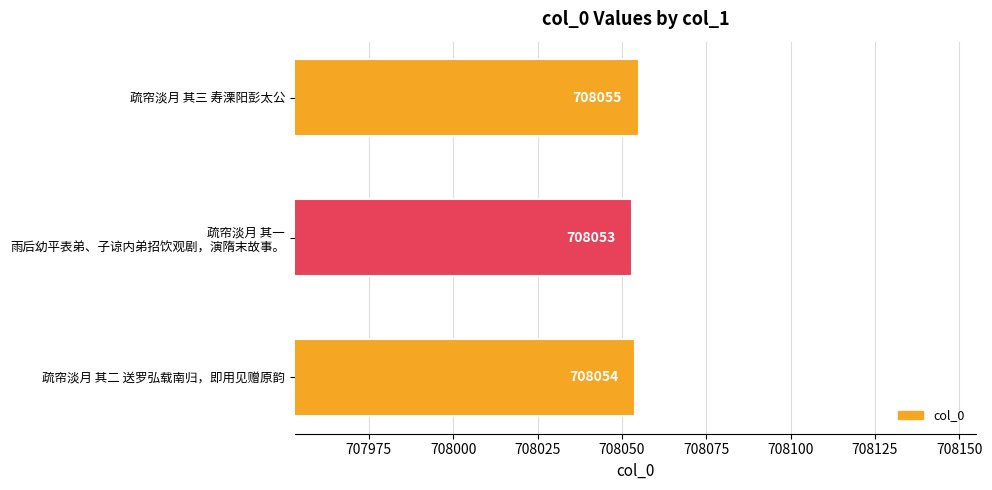

How many values are between 708053 and 708055?

3